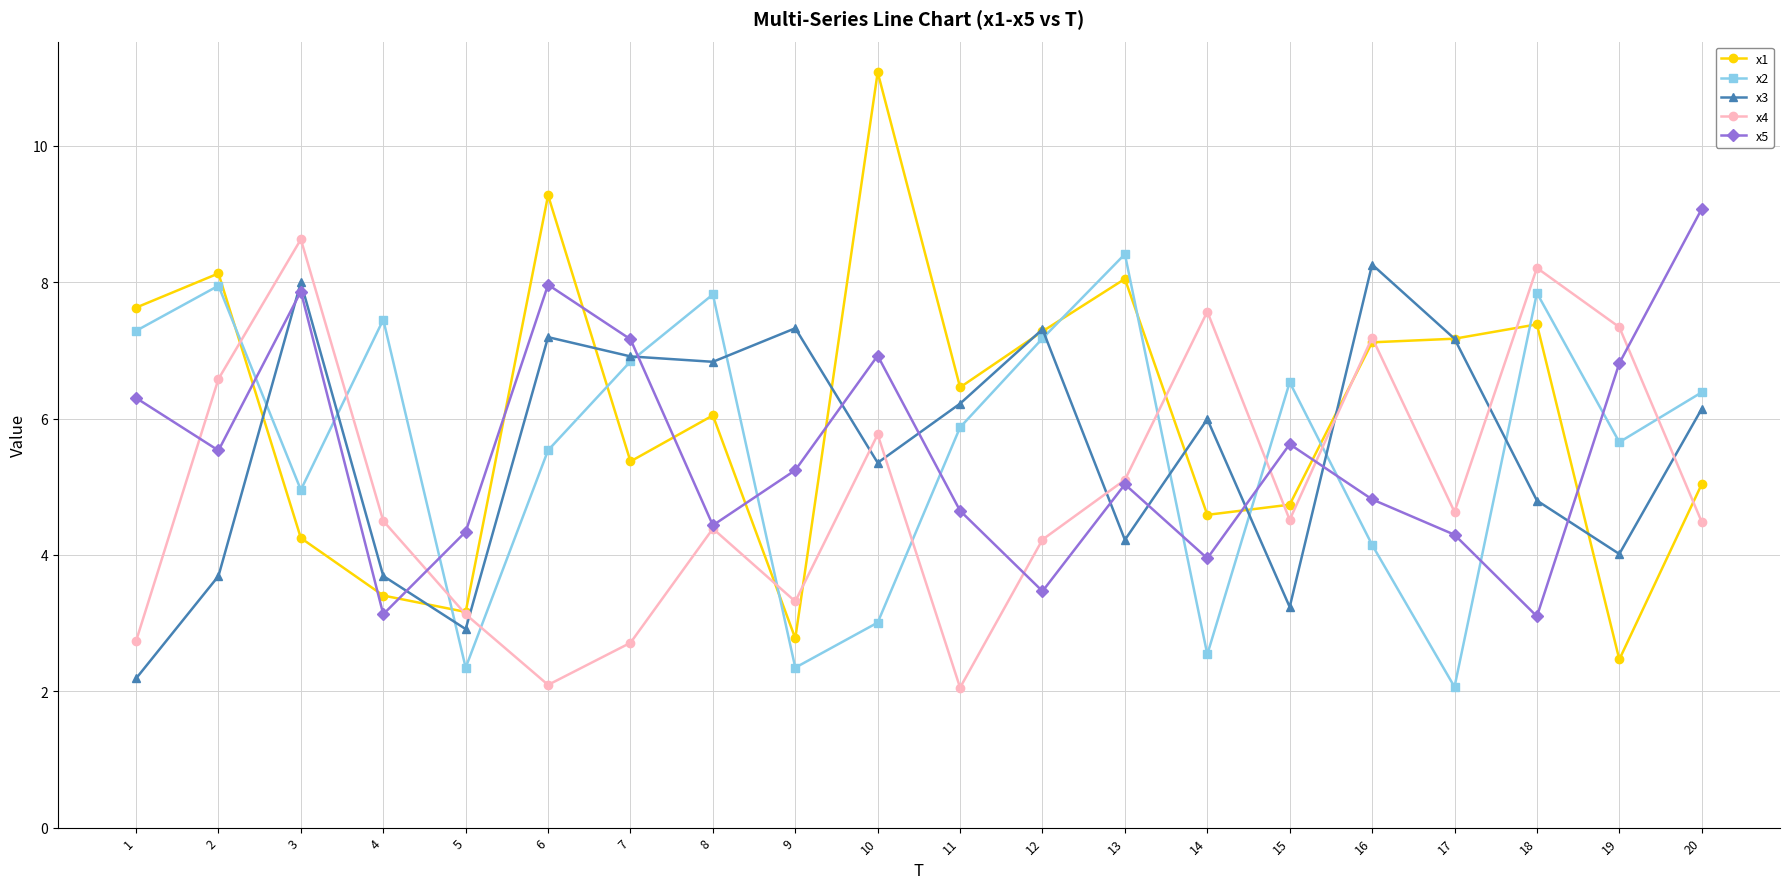

What is the value of the x3 point at the 20th from the left?

6.1